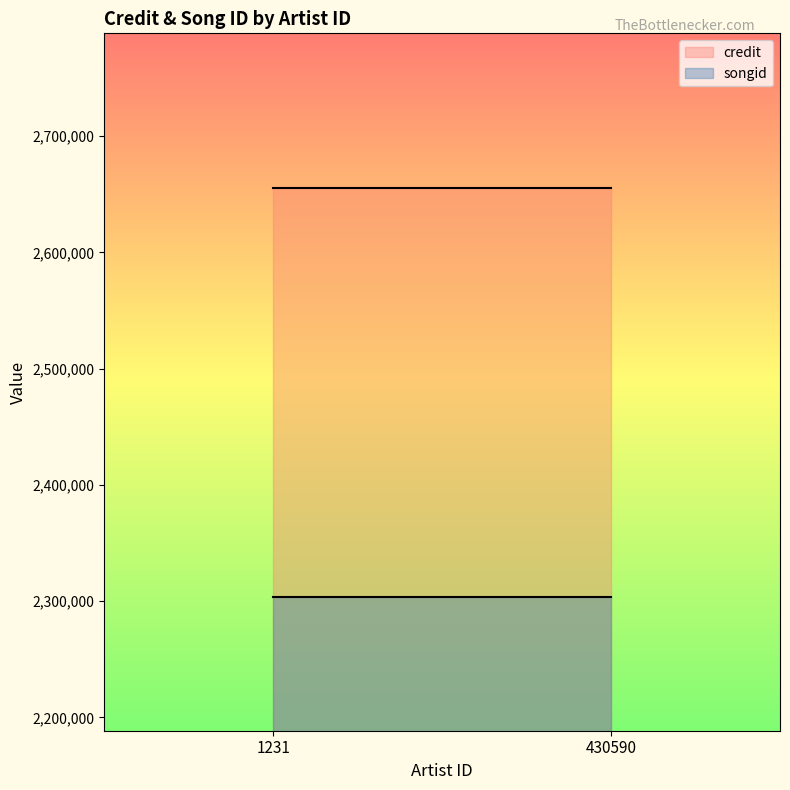

What is the sum of all credit values?

5311056